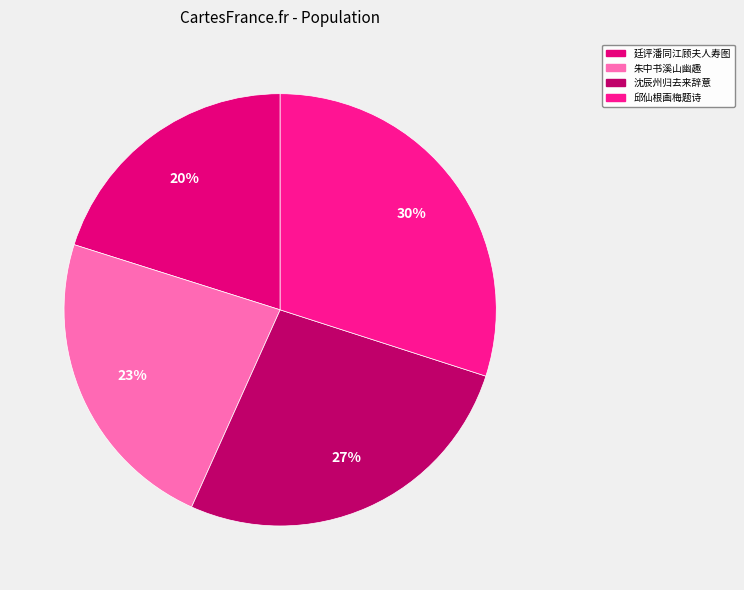

Rank the categories by value from lowest to highest.

廷评潘同江顾夫人寿图, 朱中书溪山幽趣, 沈辰州归去来辞意, 邱仙根画梅题诗